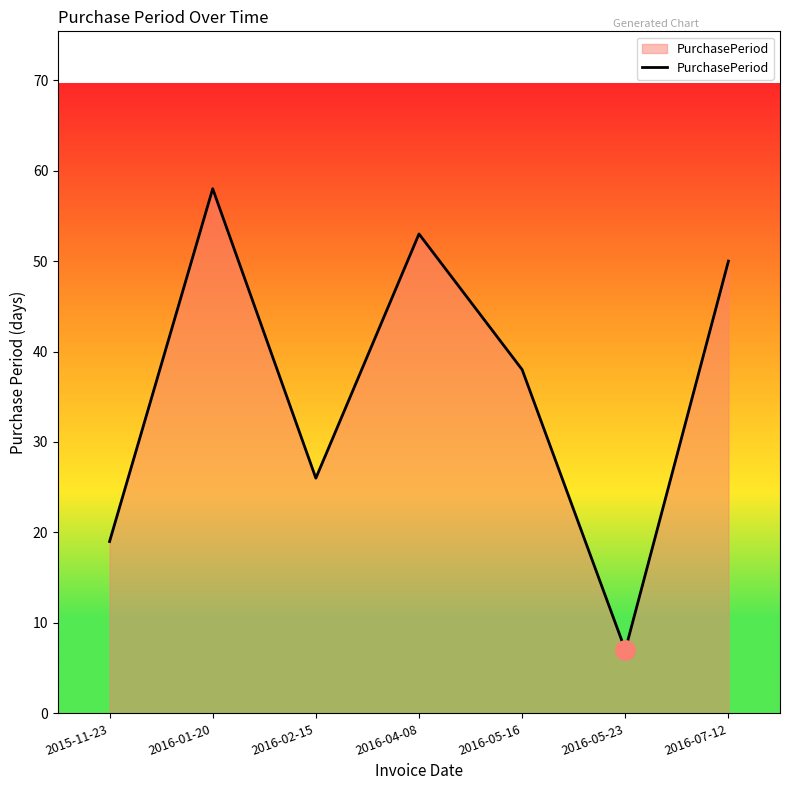

Reading left to right, what are all the values shown in this chart?

19	58	26	53	38	7	50